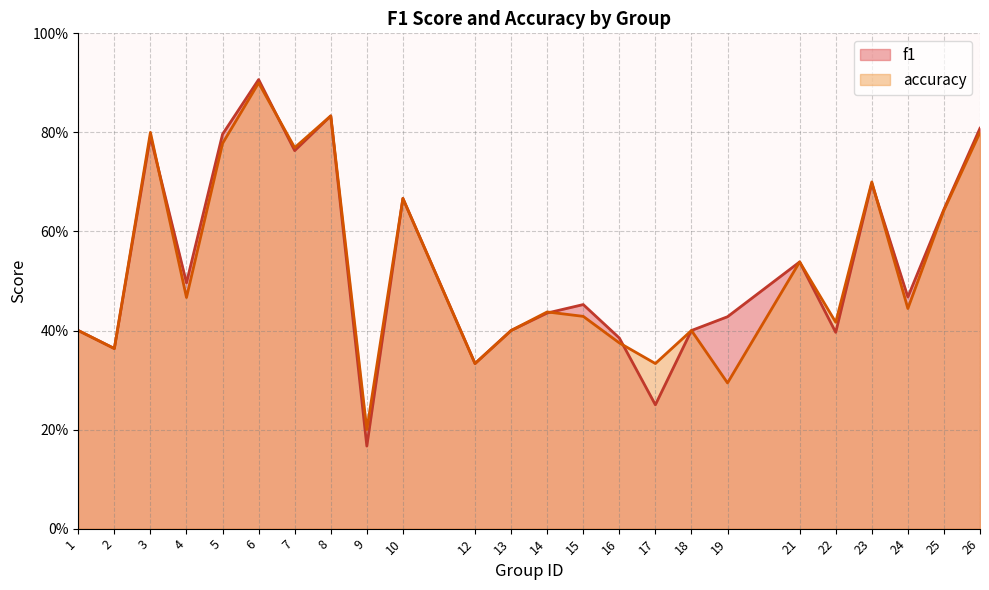

True or false: f1 and accuracy cross at least once.

True